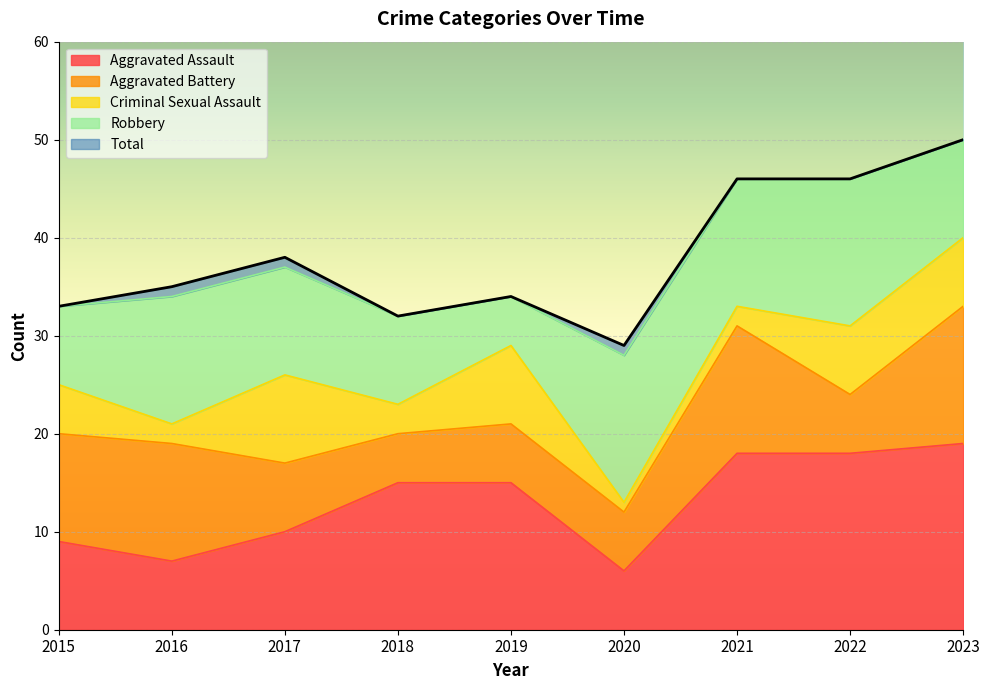

True or false: Total has a value of 15 at 2018.

False